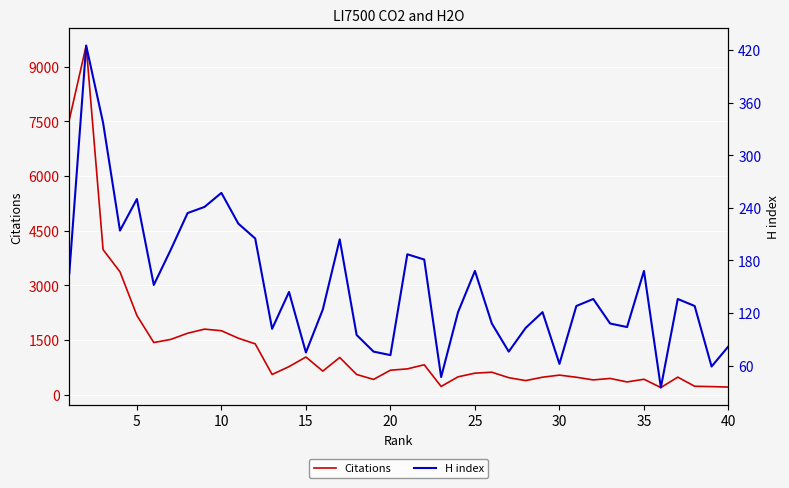

True or false: Citations and H index intersect in this chart.

False